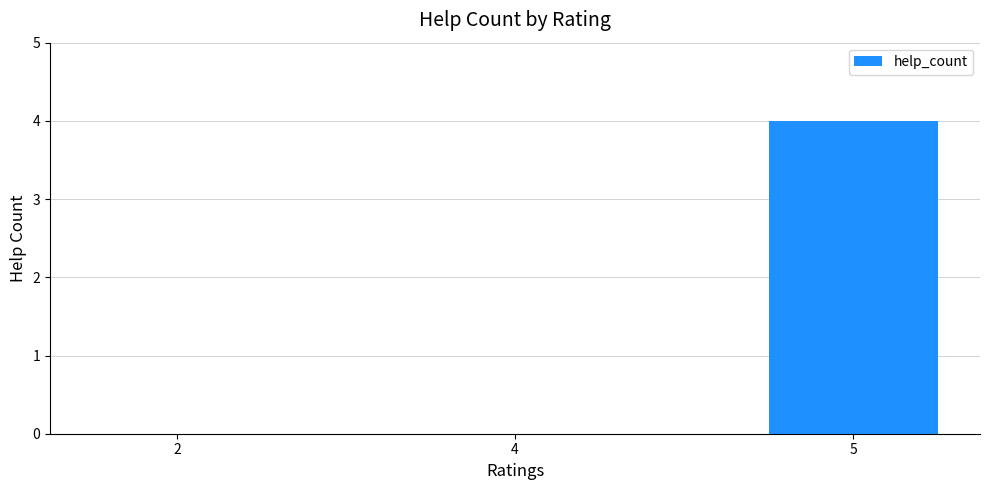

How many series are shown in this chart?

1